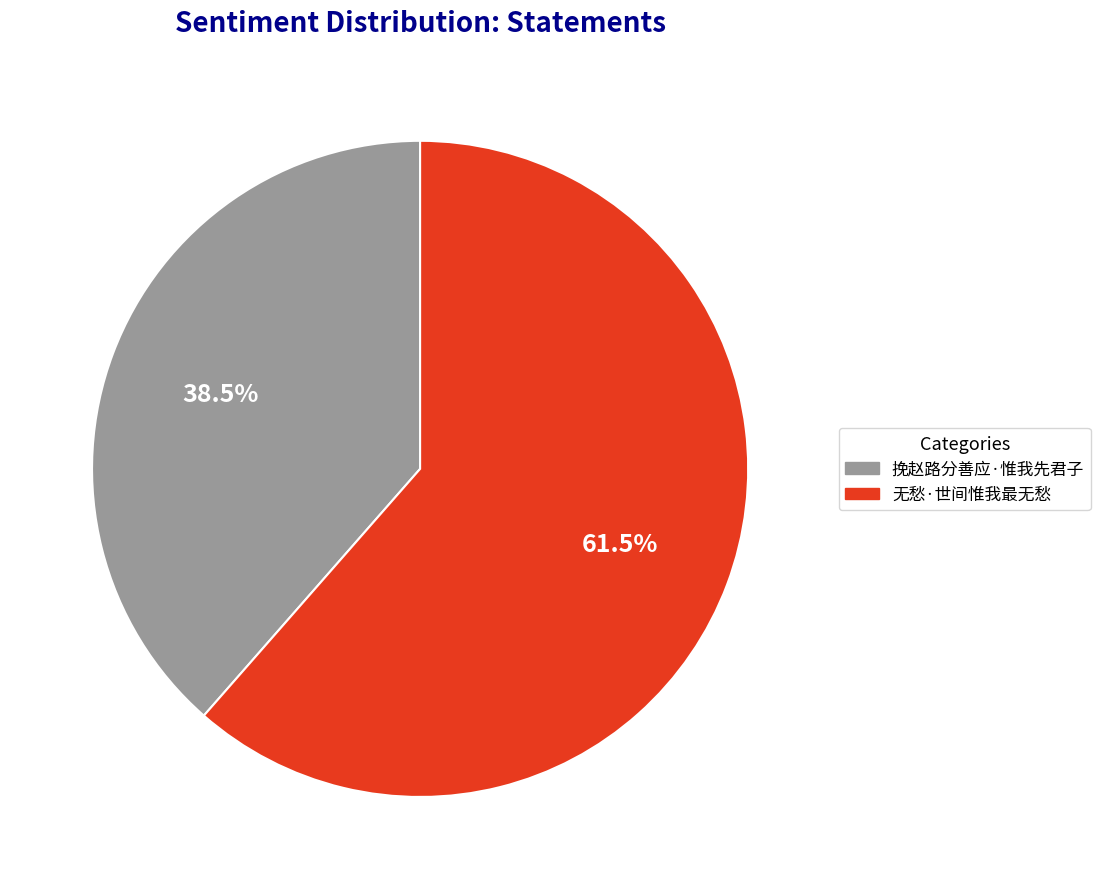

How many segments does this pie chart have?

2